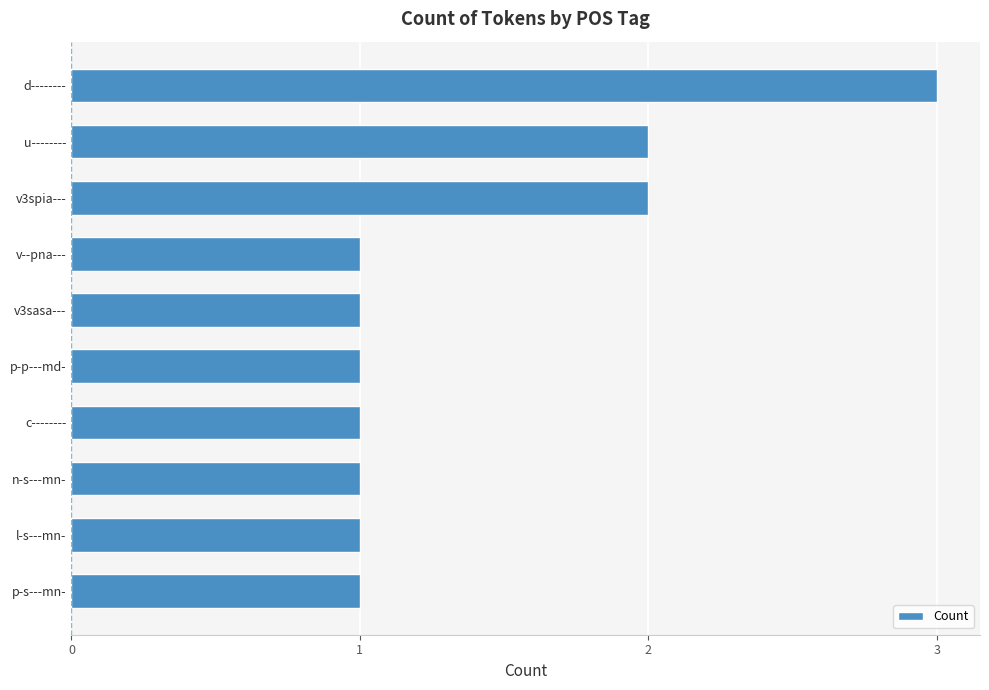

Which has a higher value, p-s---mn- or u--------?

u--------